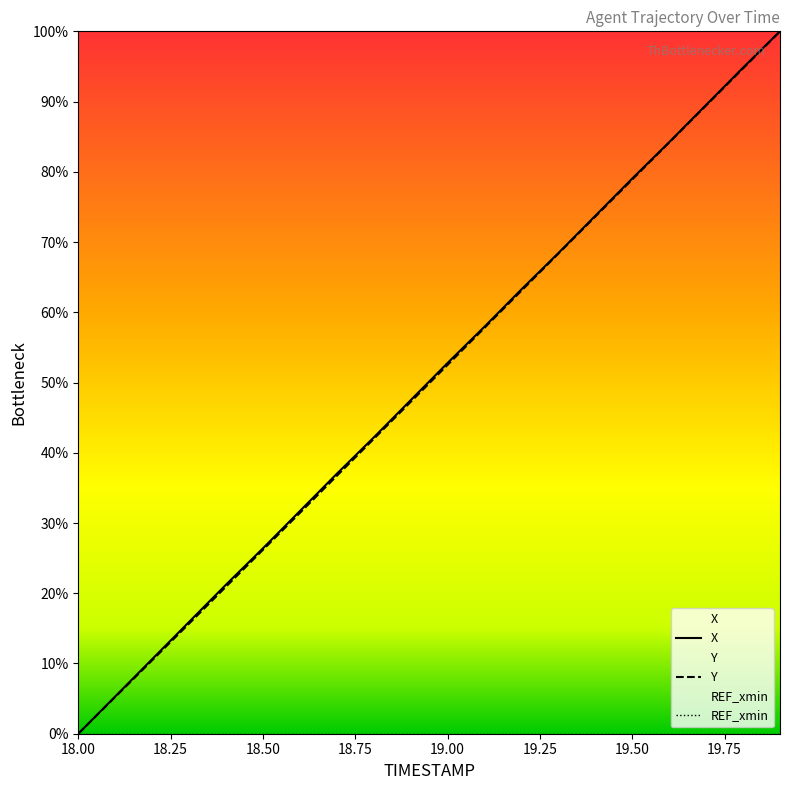

Is the value of Y at 18.3 greater than the value of X at 19.7?

No